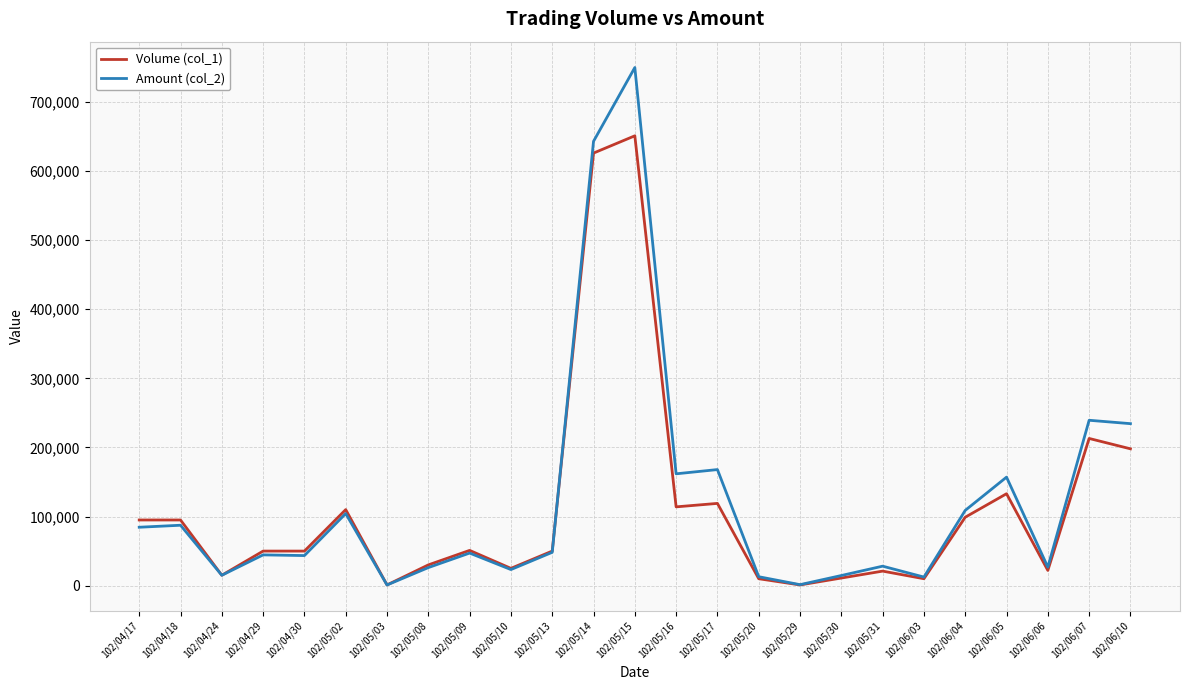

Rank the series by their maximum value, from lowest to highest.

Volume (col_1), Amount (col_2)